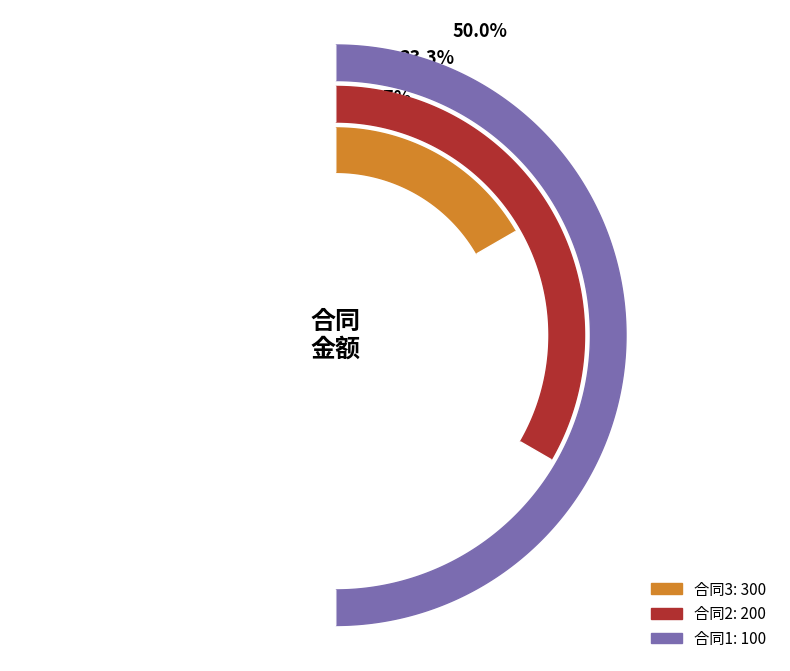

Which category has the biggest portion of the pie?

3